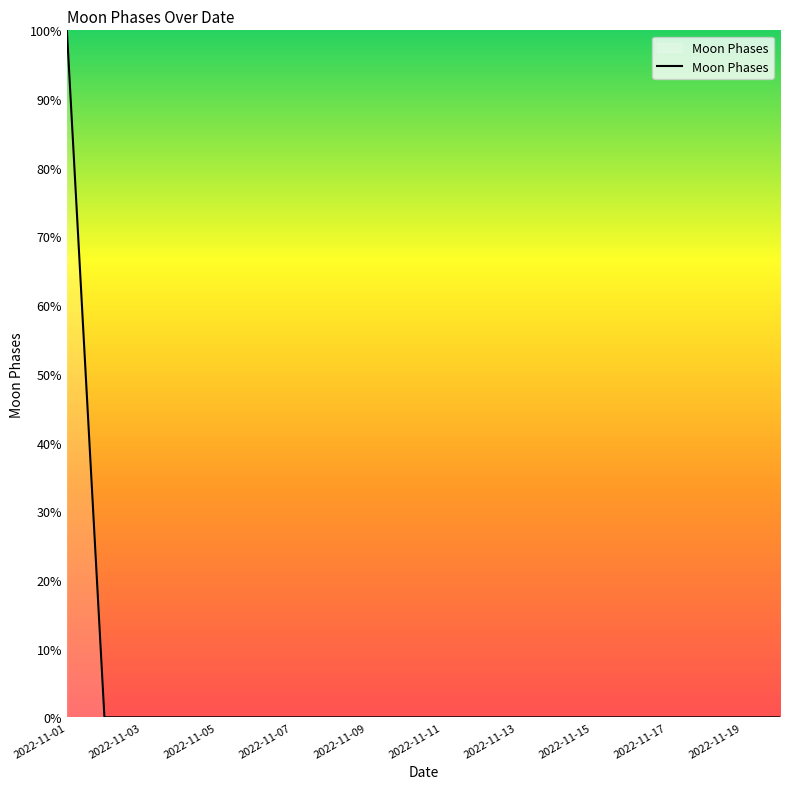

What is the difference between the maximum and minimum values?

100